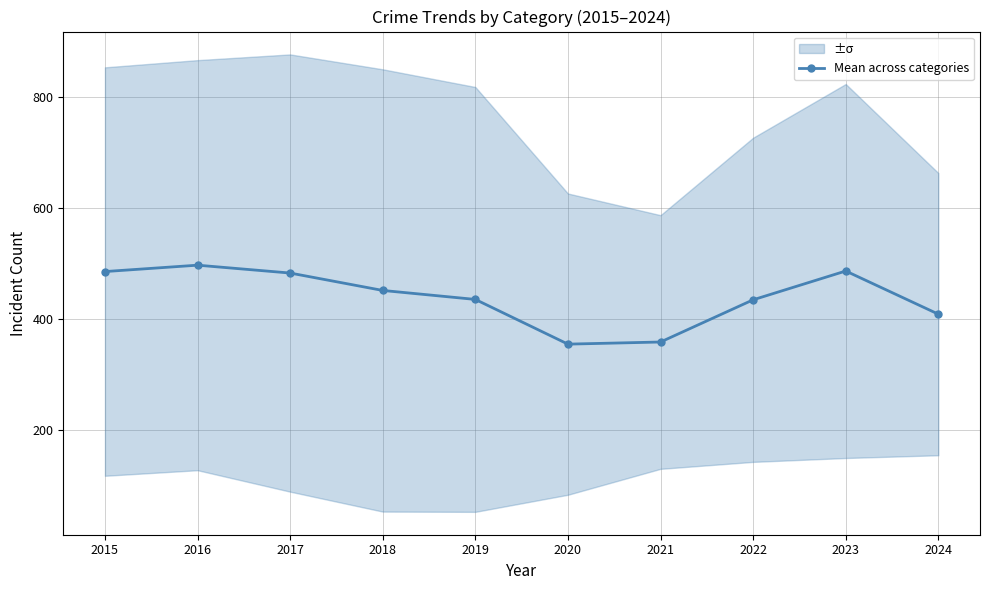

True or false: the data shows 164.3 at 2018.

False